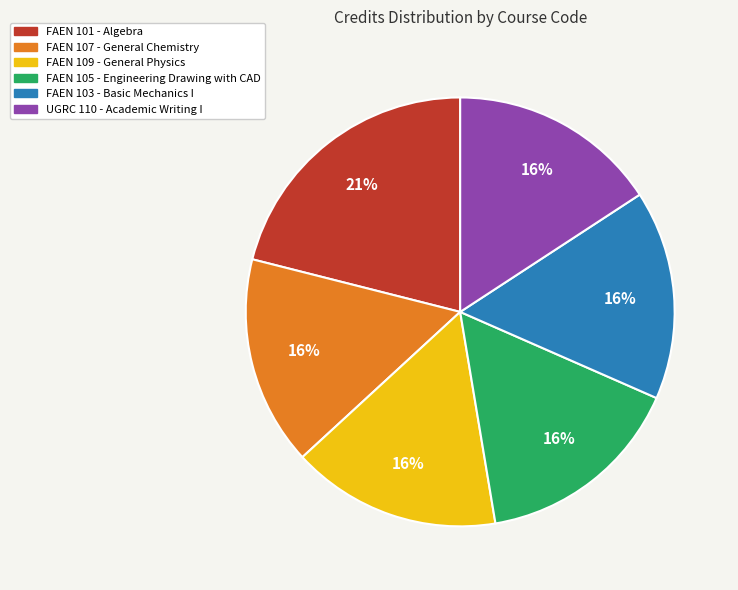

To the nearest percent, what is the average slice percentage?

17%